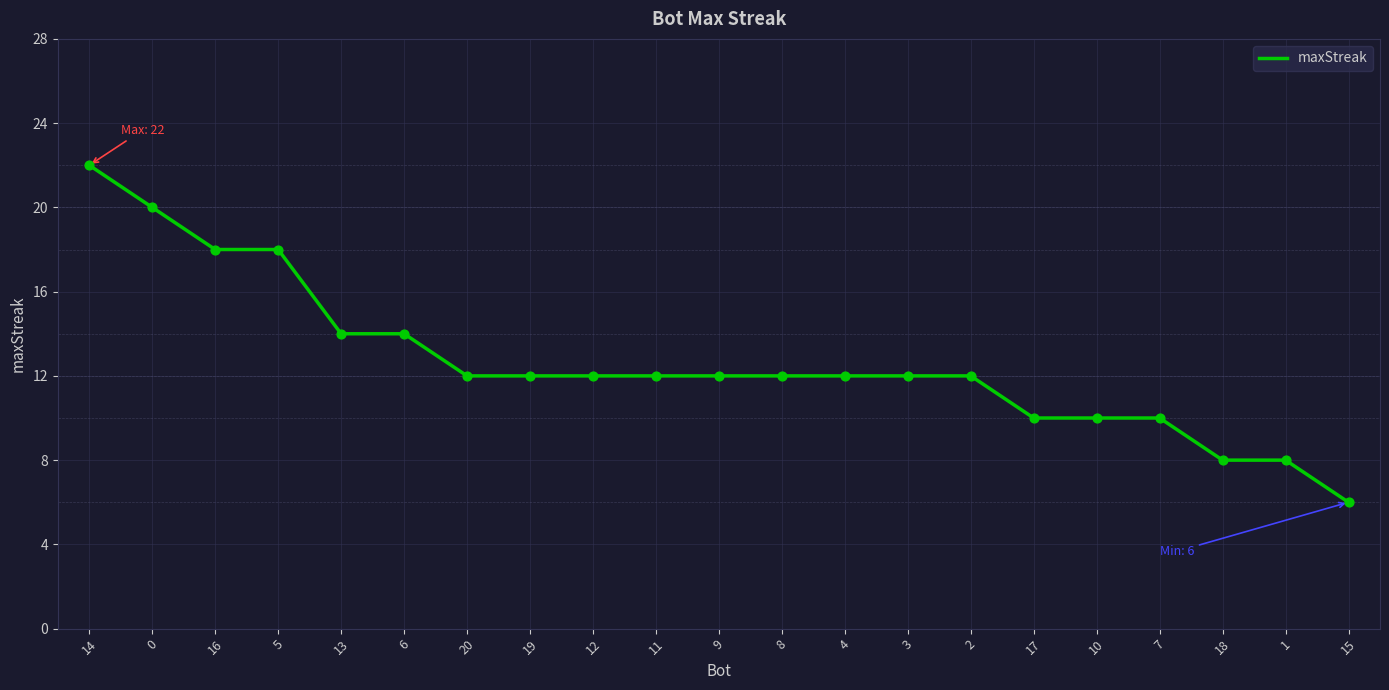

Between 16 and 12, which is larger?

16